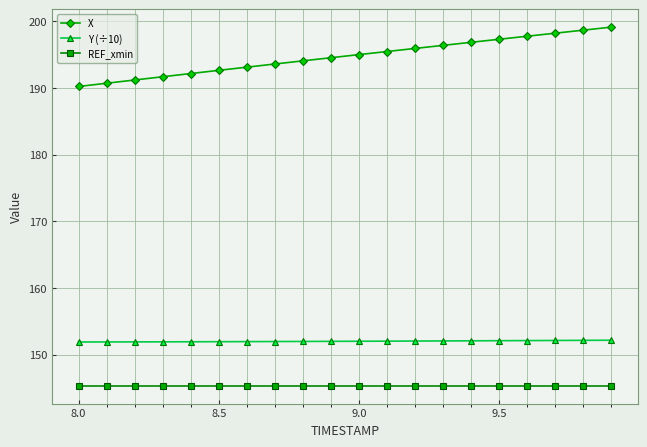

Does the chart have visible grid lines?

Yes